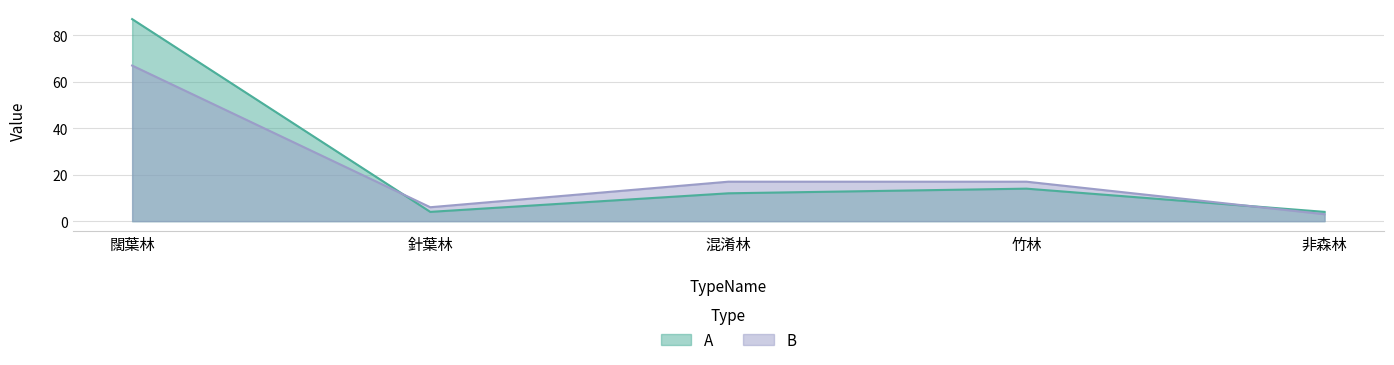

What is the spread (max minus min) of values at 竹林?

3